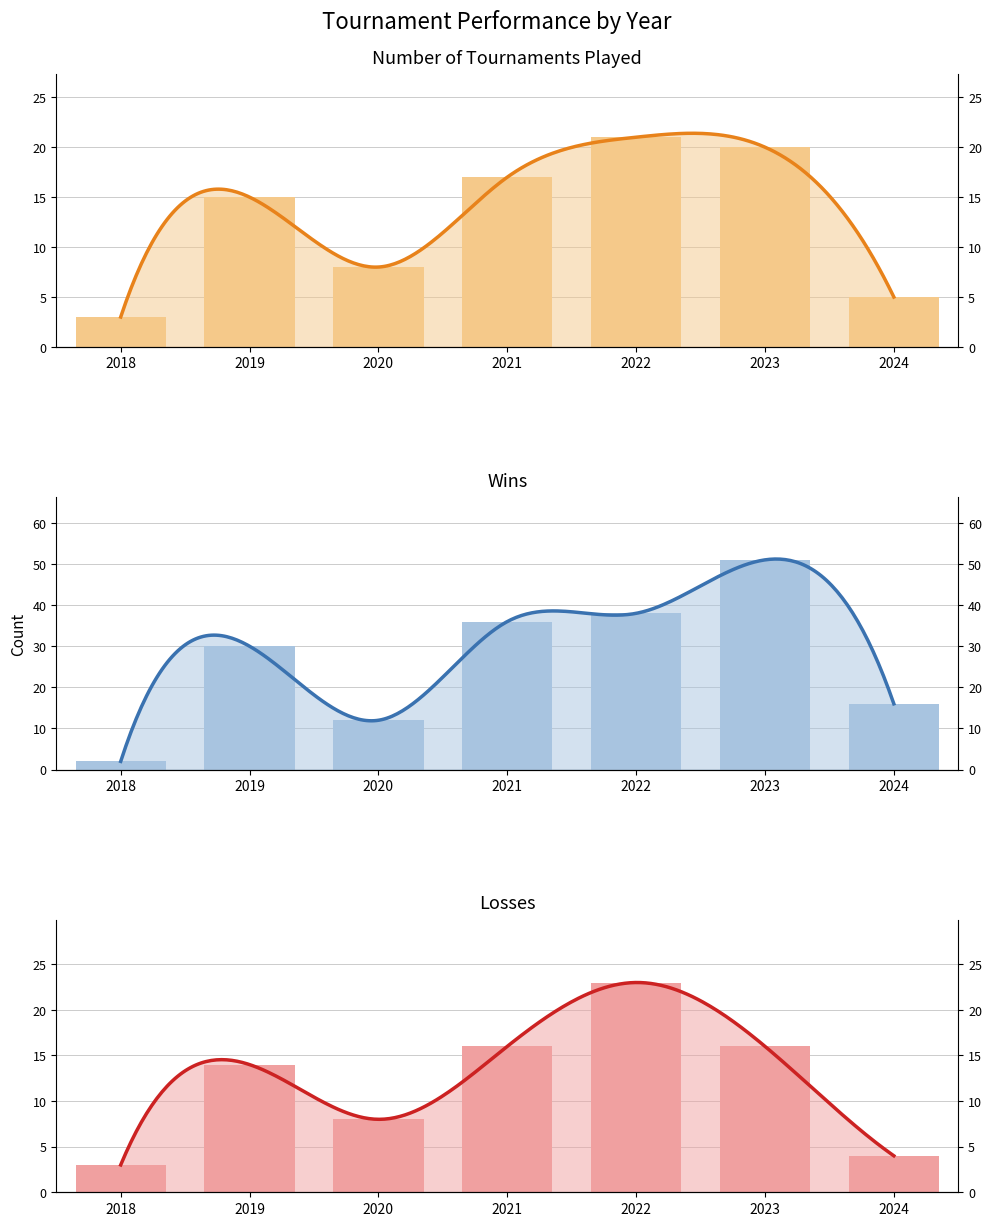

What is the sum of the NUMBER OF TOURNAMENTS PLAYED values at 2023 and 2022?

41